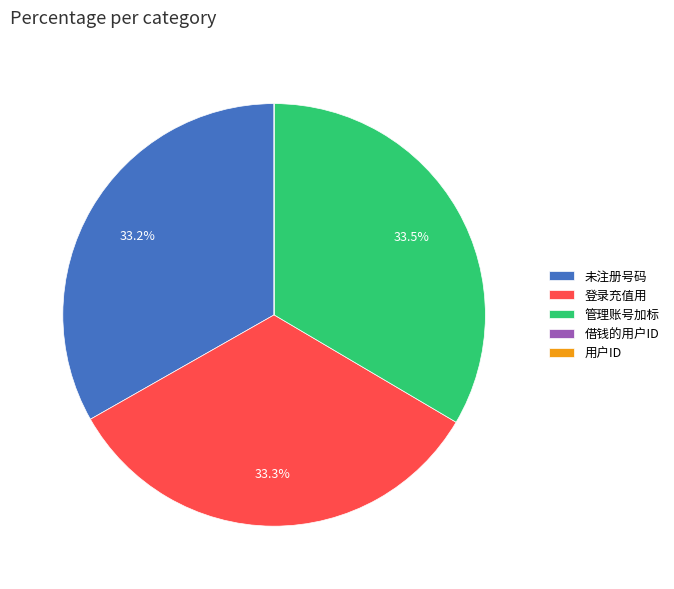

To the nearest percent, what is the average slice percentage?

20%